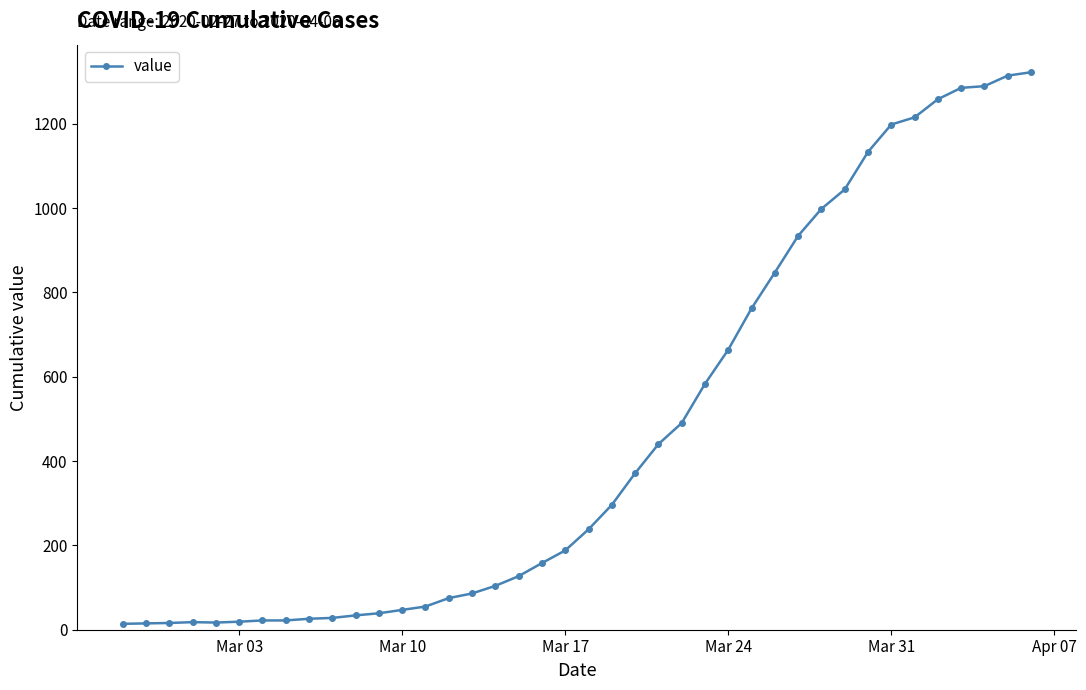

What is the difference between the second highest and minimum values?

1300